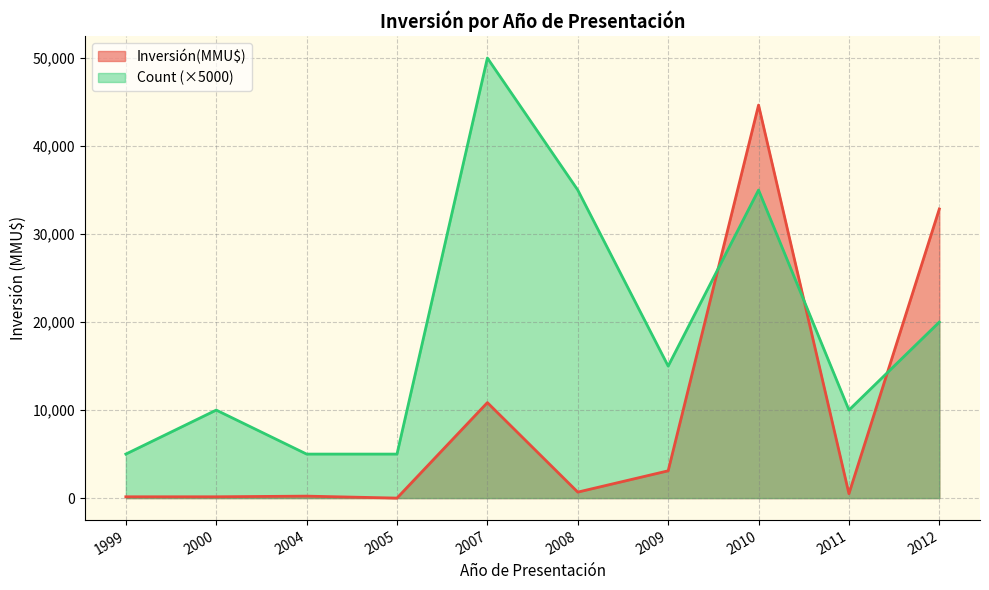

Count the number of categories in the chart.

10